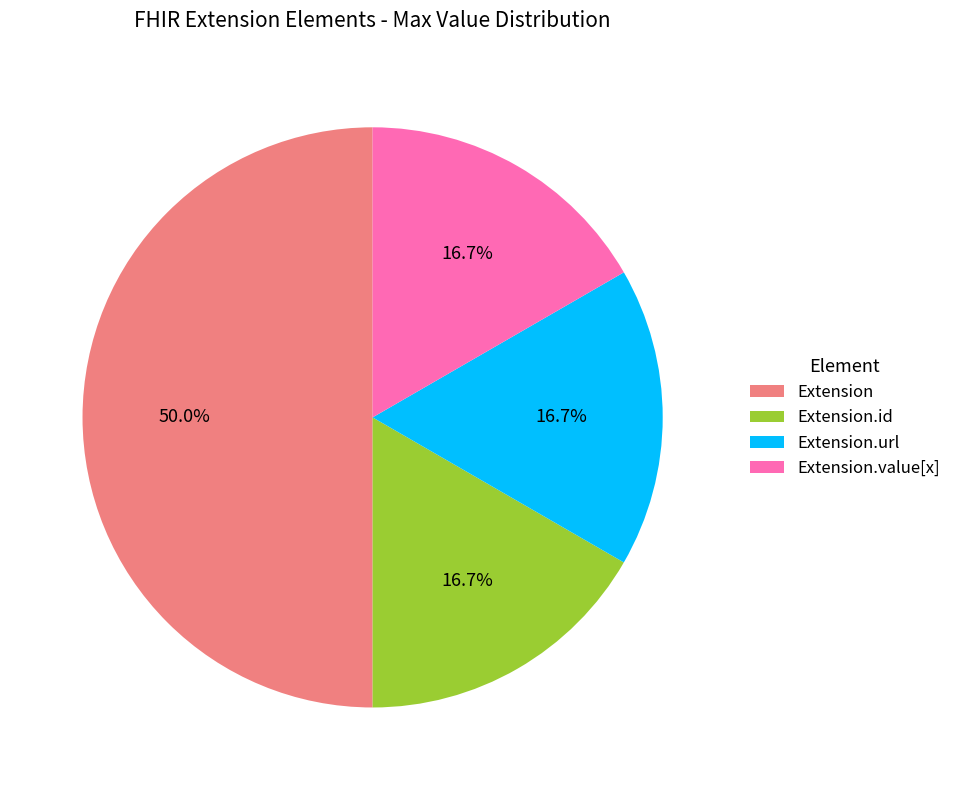

Approximately how many times larger is the value at Extension.value[x] compared to Extension.id?

1.0